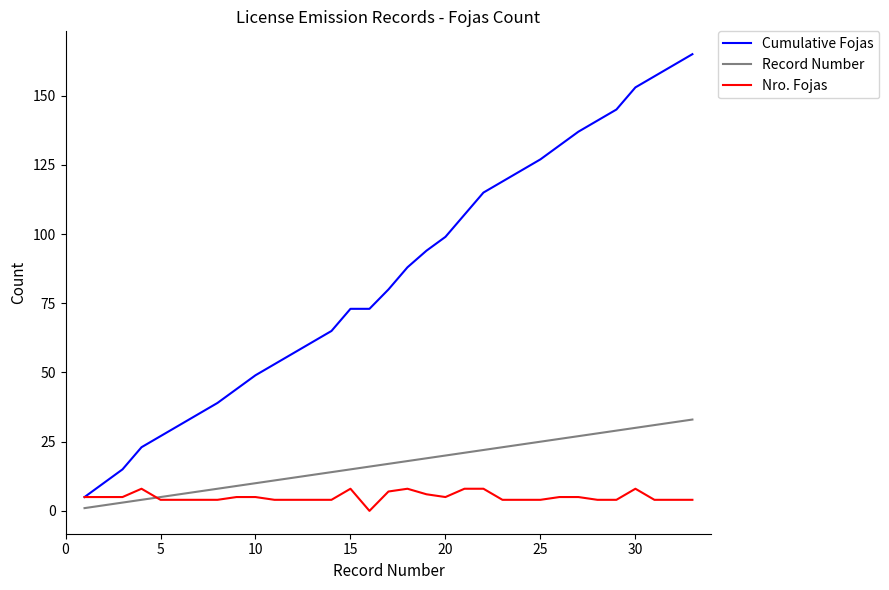

List the series in order of their peak value, highest first.

Cumulative Fojas, Record Number, Nro. Fojas